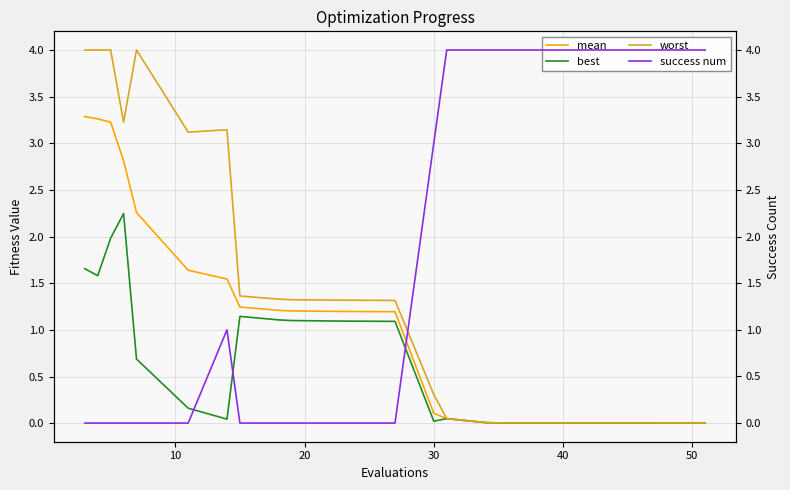

True or false: best and mean intersect in this chart.

False